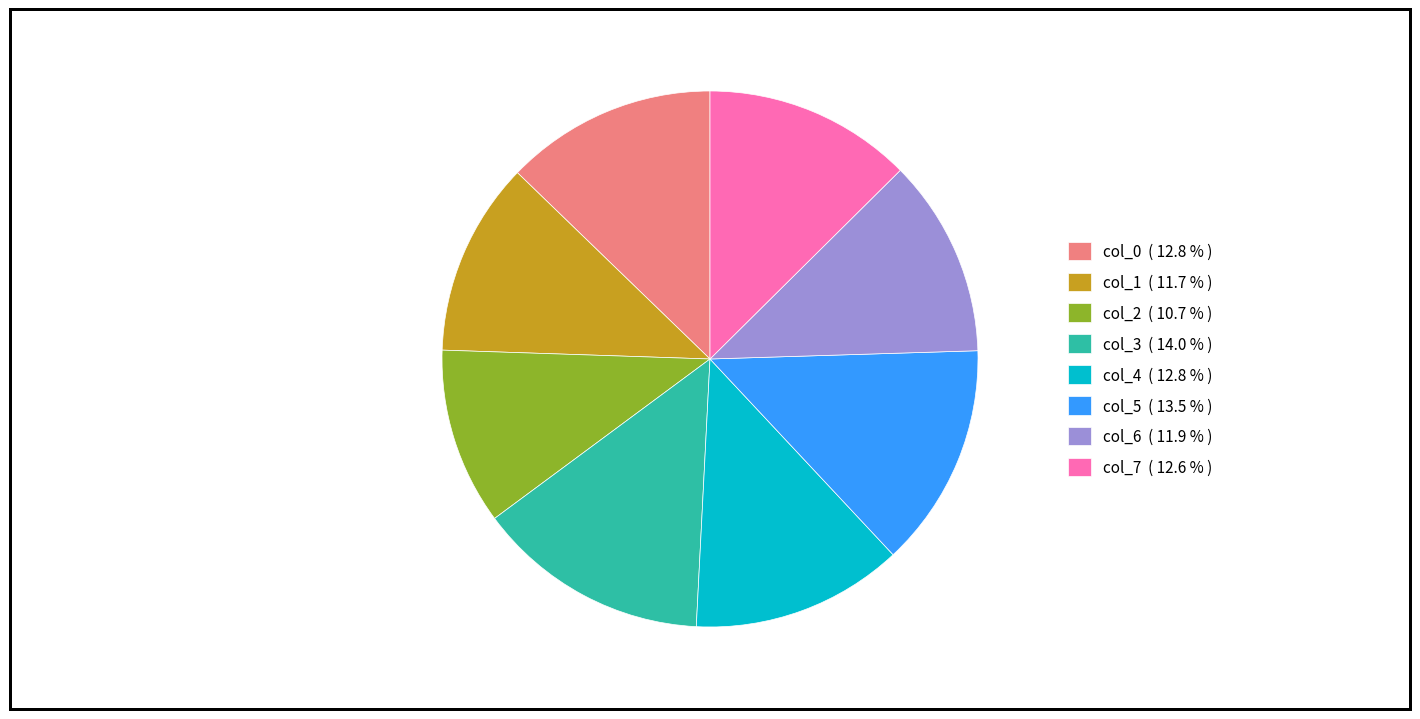

Does any single category account for the majority?

No